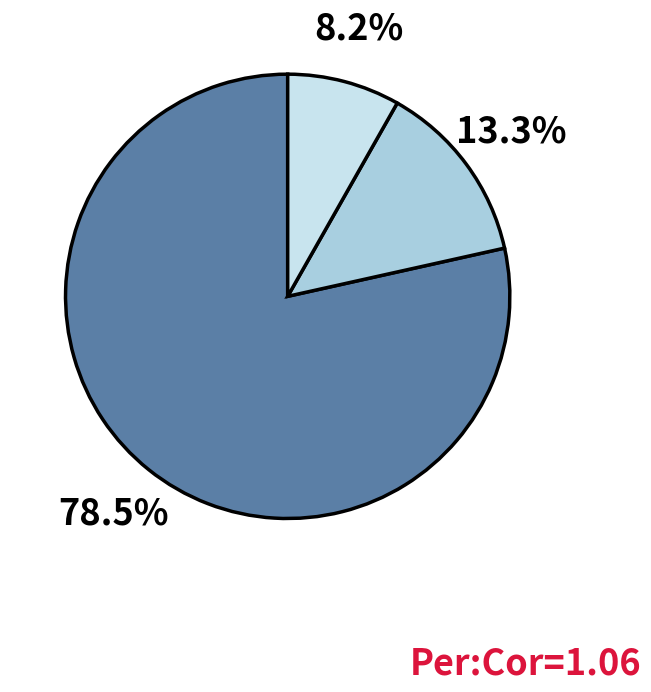

Is there any slice that represents more than half of the pie?

Yes